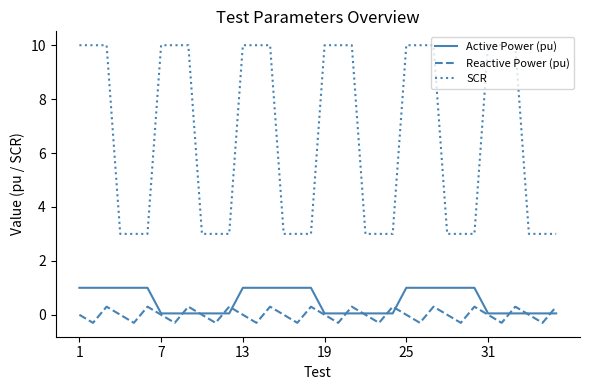

What is the maximum value shown in the chart?

10.0